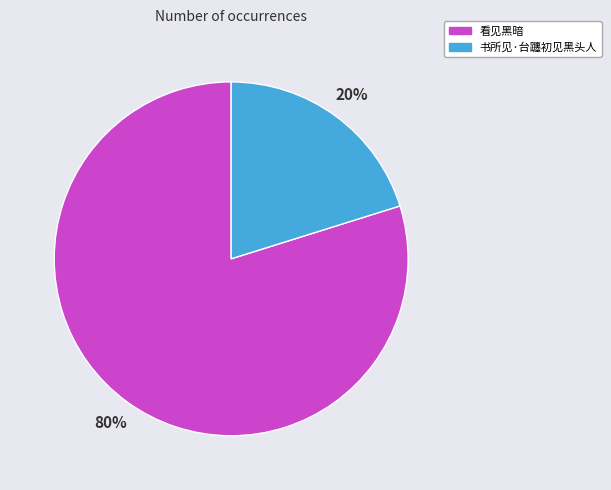

Does 看见黑暗 represent more than half of the total?

Yes